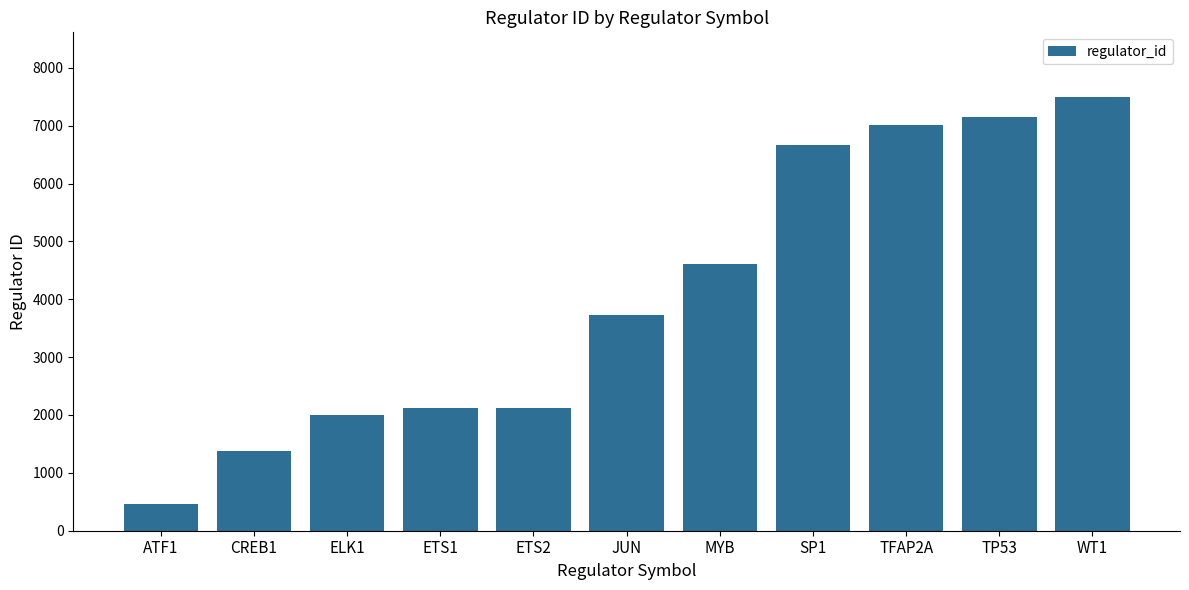

True or false: the data shows 3725 at JUN.

True